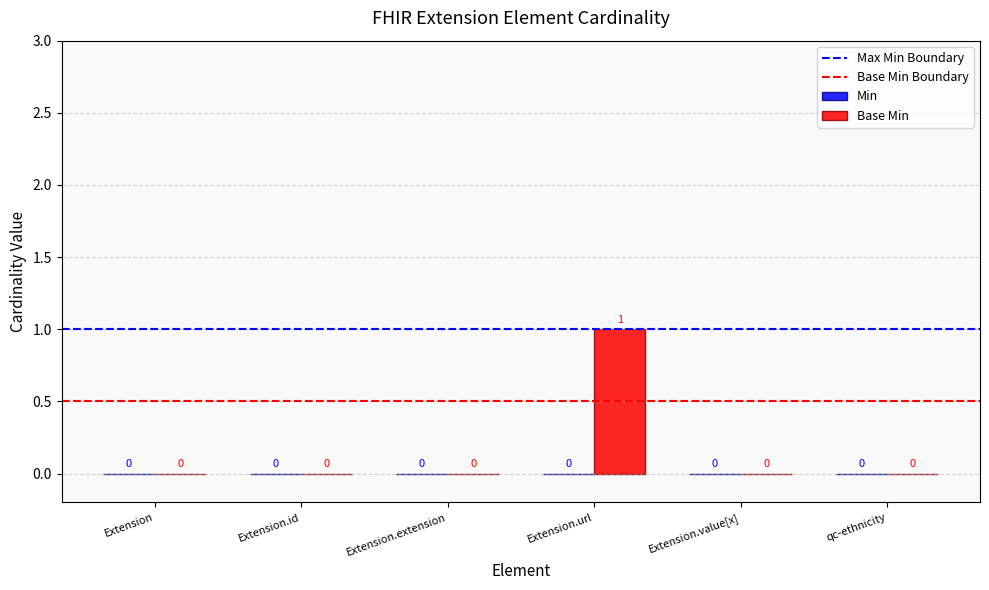

Is it true that the value at qc-ethnicity is 1?

False